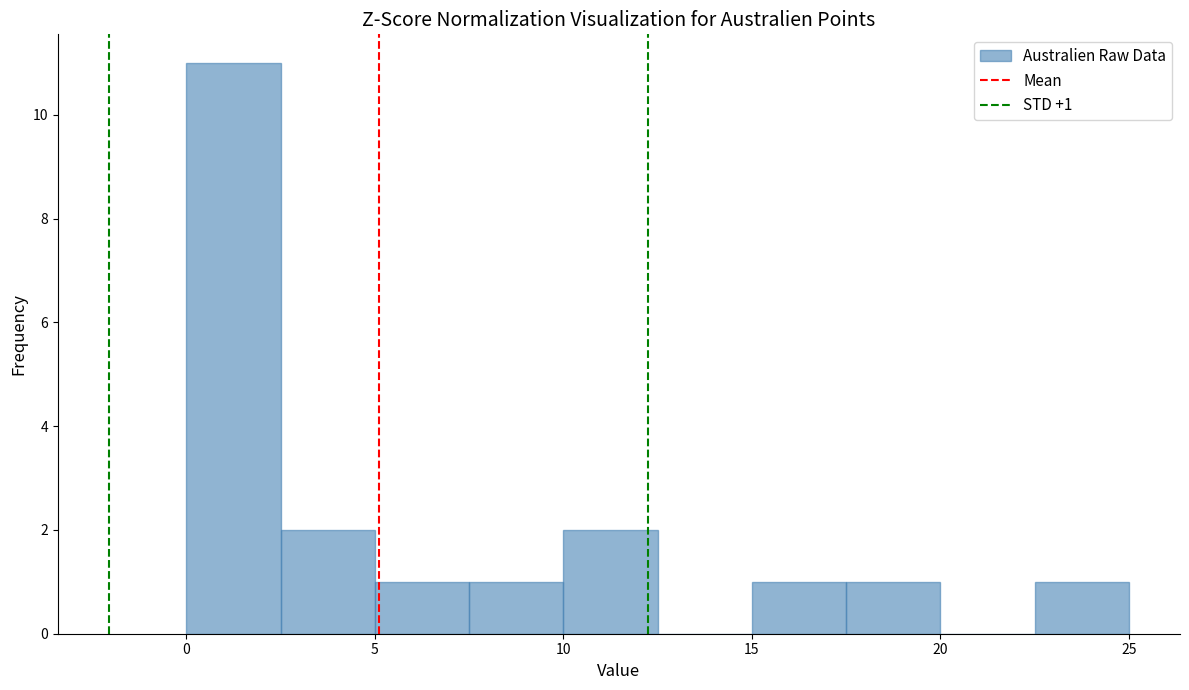

Which range on the x-axis has the tallest bar?

0.0 to 2.5